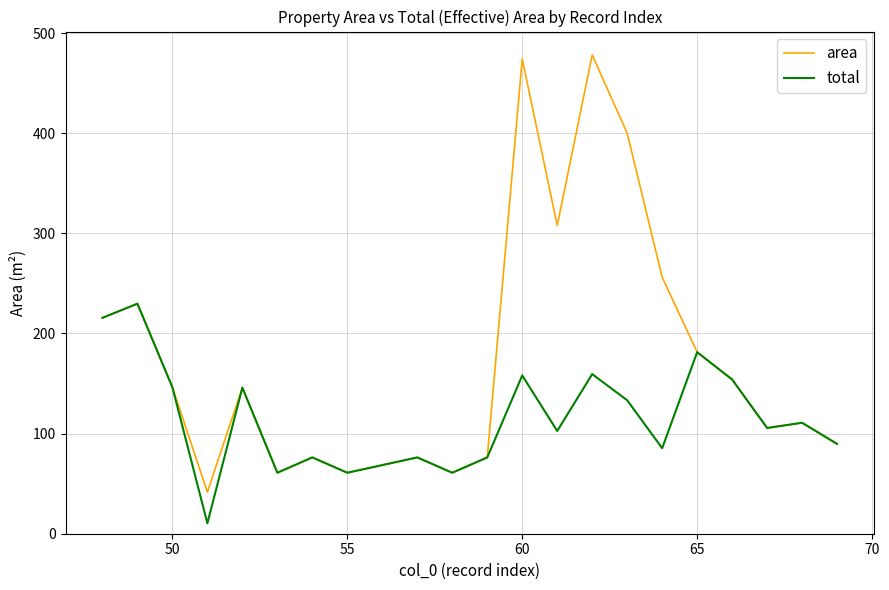

What is the difference between the second highest and second lowest values in the area series?

413.3